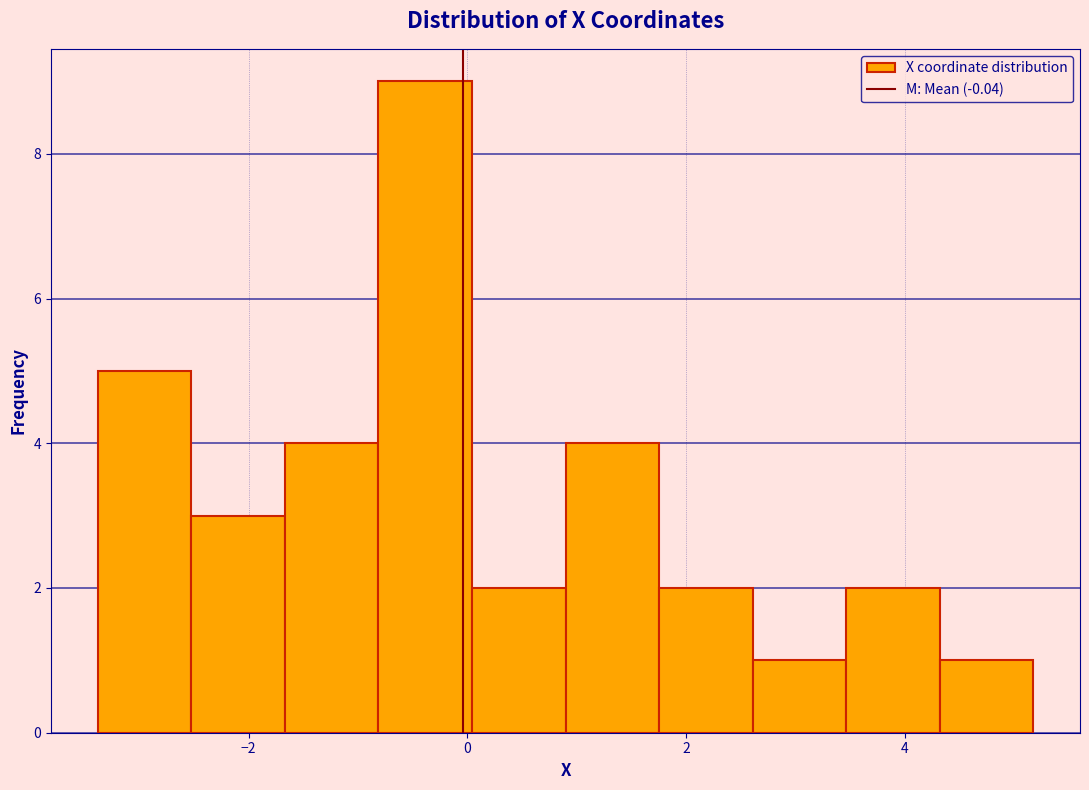

Reading left to right, list every bar in this chart as the range it spans on the x-axis followed by its height. Neither the bar edges nor the heights are printed on the chart, so give them approximately, as read against the axes.

-3.4 to -2.6: 5
-2.6 to -1.6: 3
-1.6 to -0.8: 4
-0.8 to 0.0: 9
0.0 to 0.8: 2
0.8 to 1.8: 4
1.8 to 2.6: 2
2.6 to 3.4: 1
3.4 to 4.4: 2
4.4 to 5.2: 1